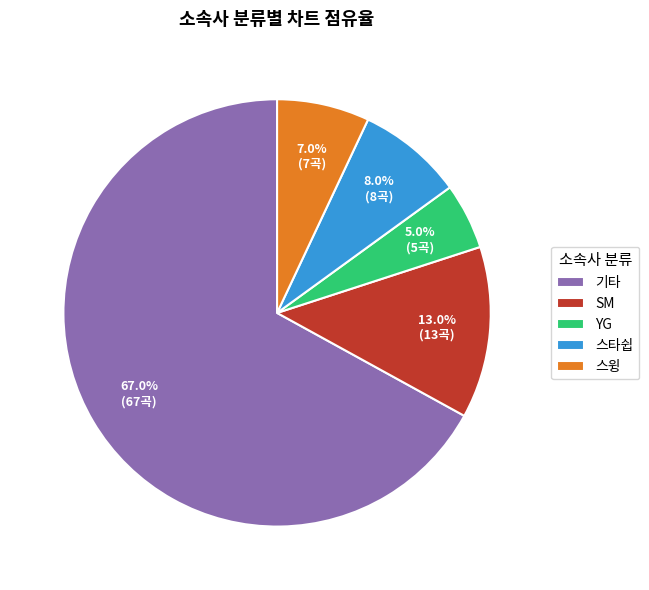

Which category has the biggest portion of the pie?

기타